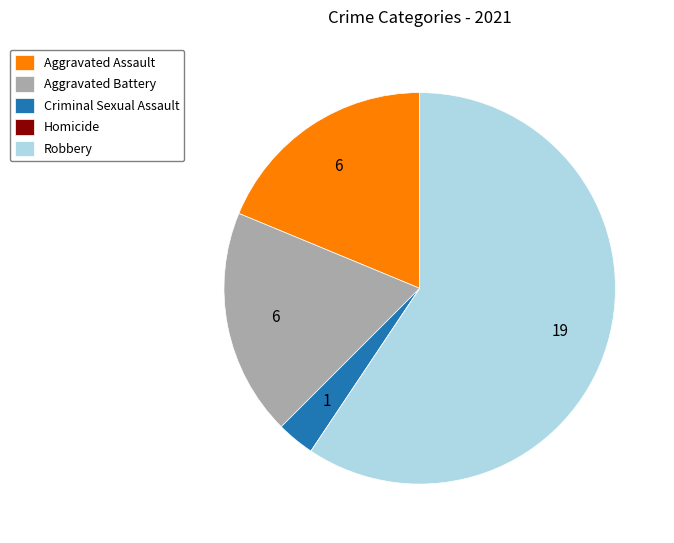

Is the sum of Criminal Sexual Assault and Aggravated Assault greater than half?

No